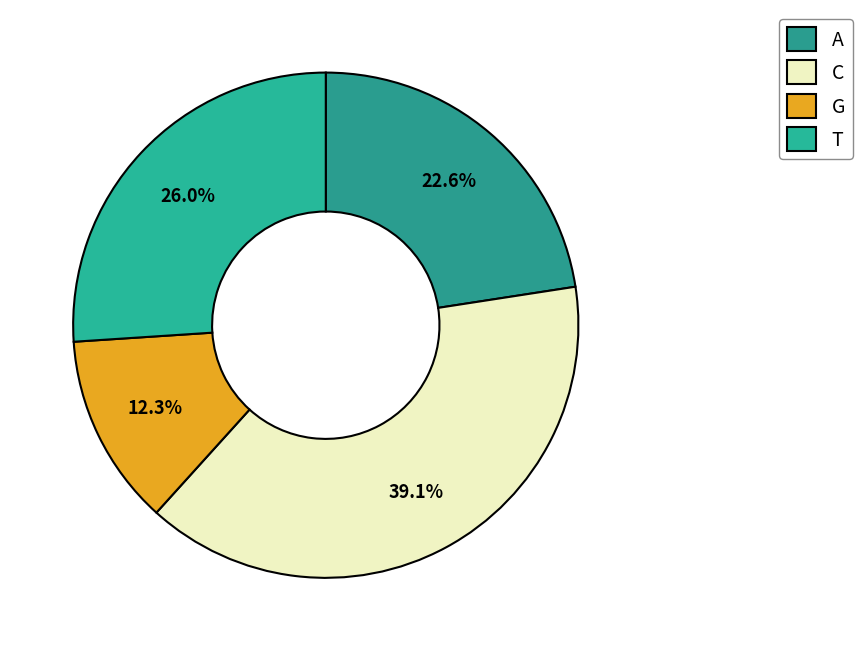

Is it true that C is 1% of the pie?

False